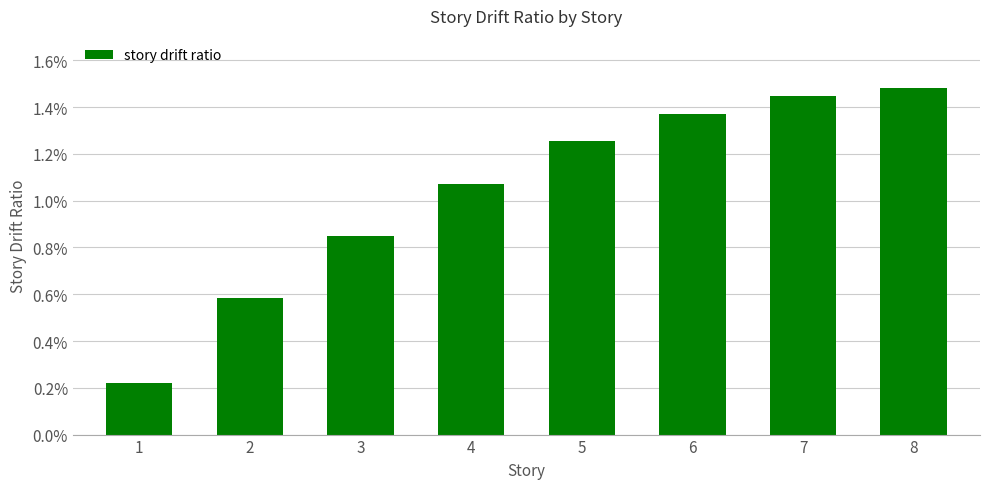

Which label corresponds to the largest value in the chart?

8